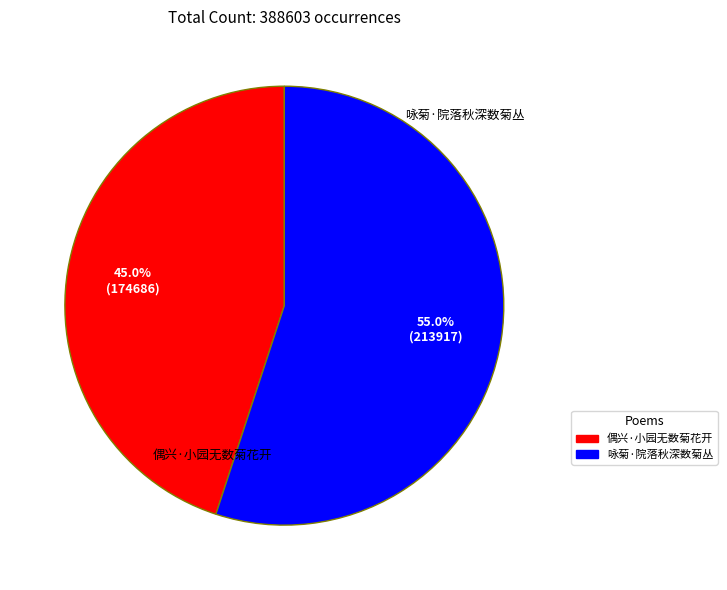

True or false: 咏菊·院落秋深数菊丛 accounts for 55% of the total.

True